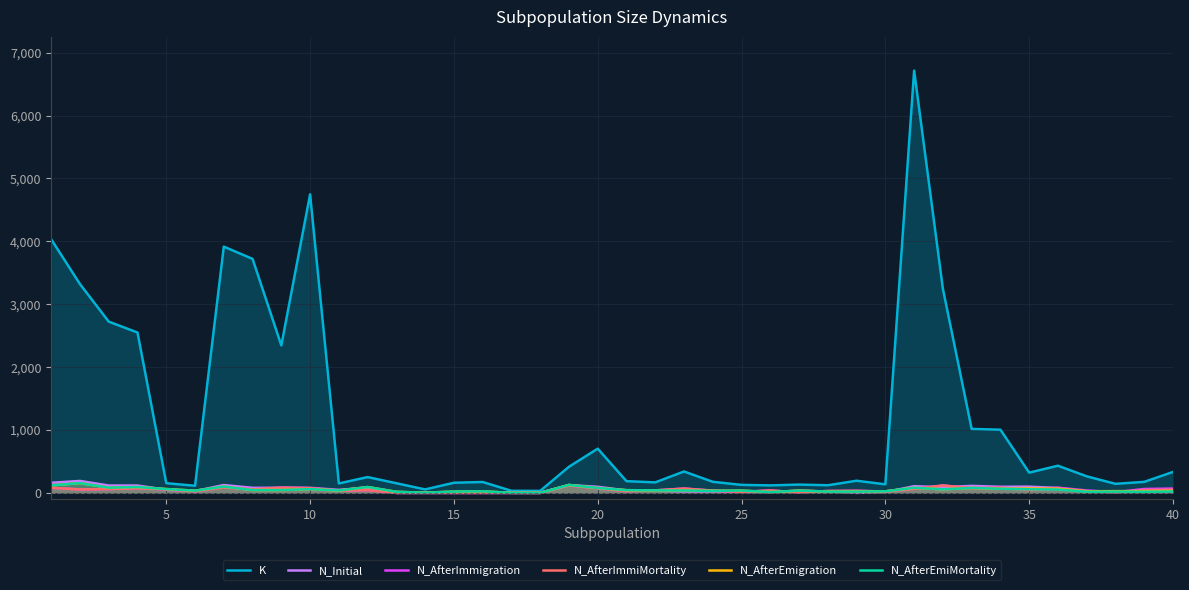

What is the greatest value displayed?

6715